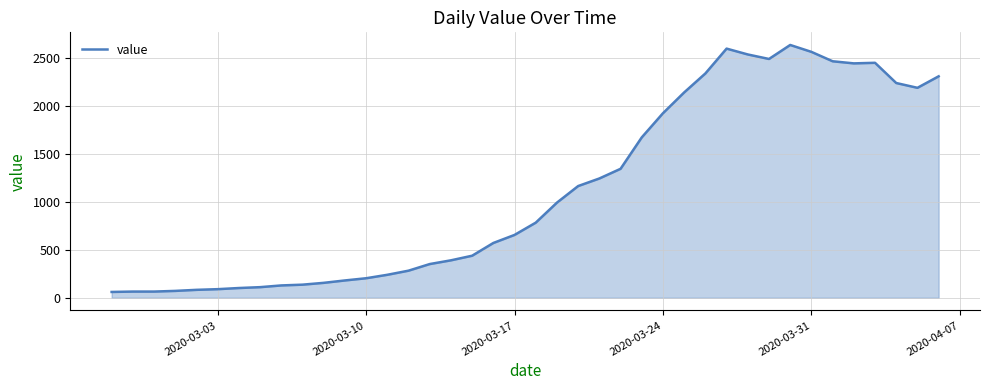

What is the maximum value shown in the chart?

2638